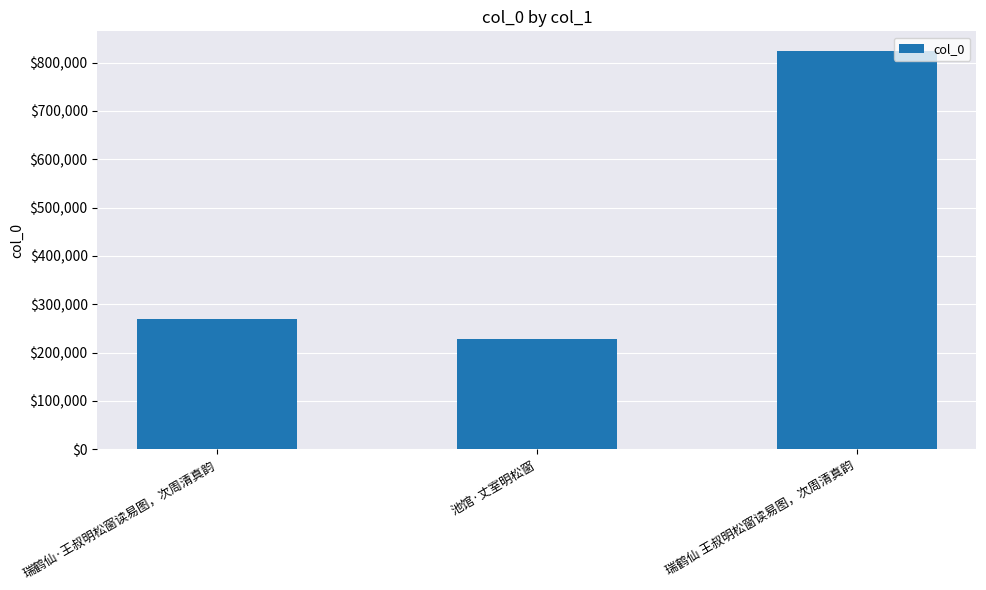

What is the difference between the second highest and minimum values?

40304